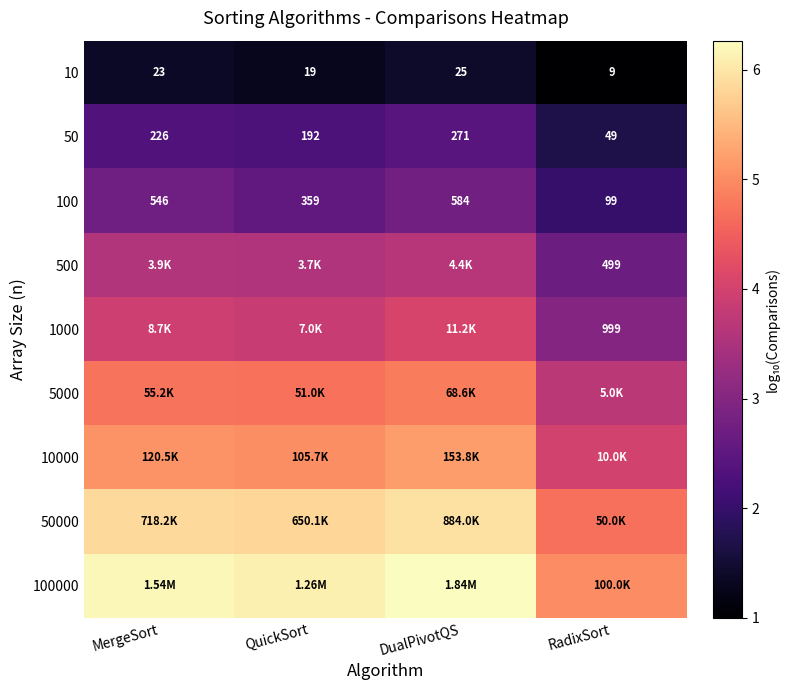

The 500 series shows 5.8 at QuickSort. True or false?

False